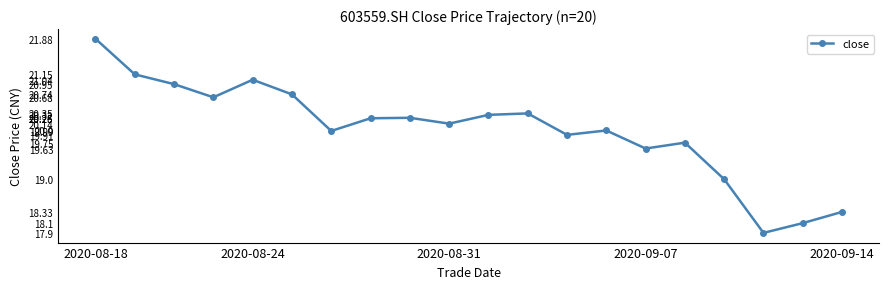

How many interior local valleys (lower than both neighbors) does the data have?

6